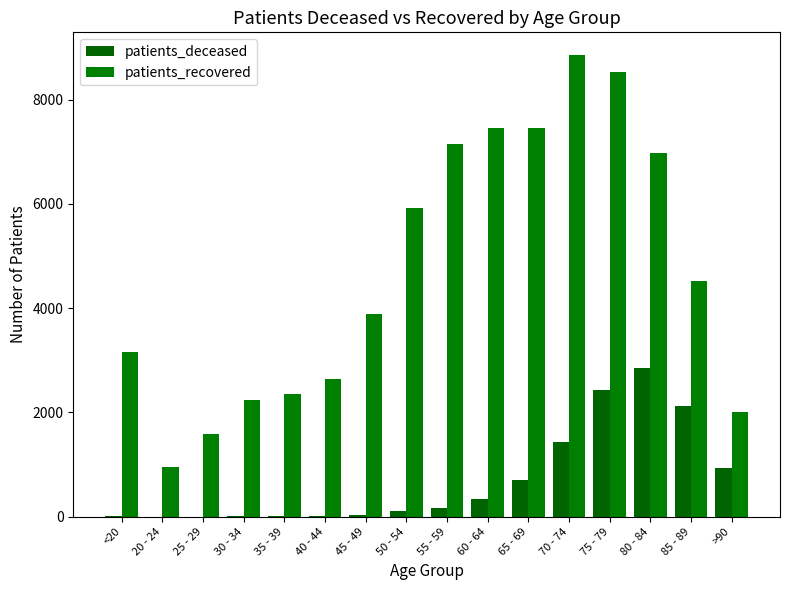

What is the sum of the patients_deceased values at 80 - 84 and 85 - 89?

4982